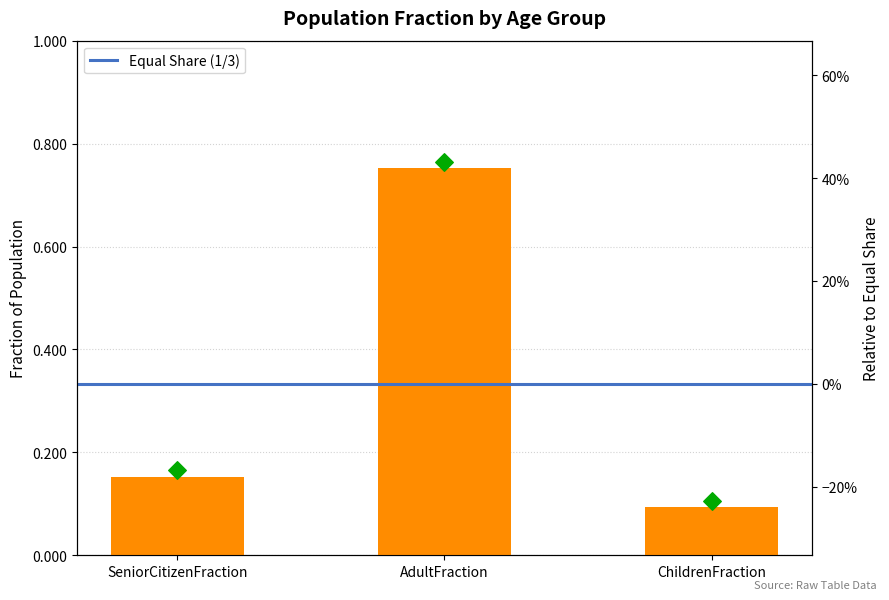

Which has a higher value, AdultFraction or SeniorCitizenFraction?

AdultFraction